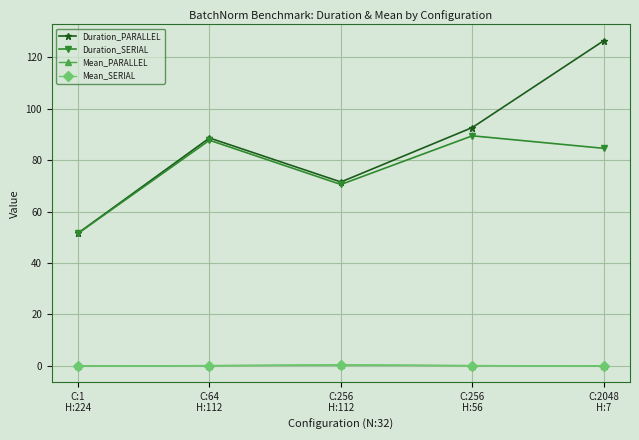

What position from the left is C:256
H:112?

3